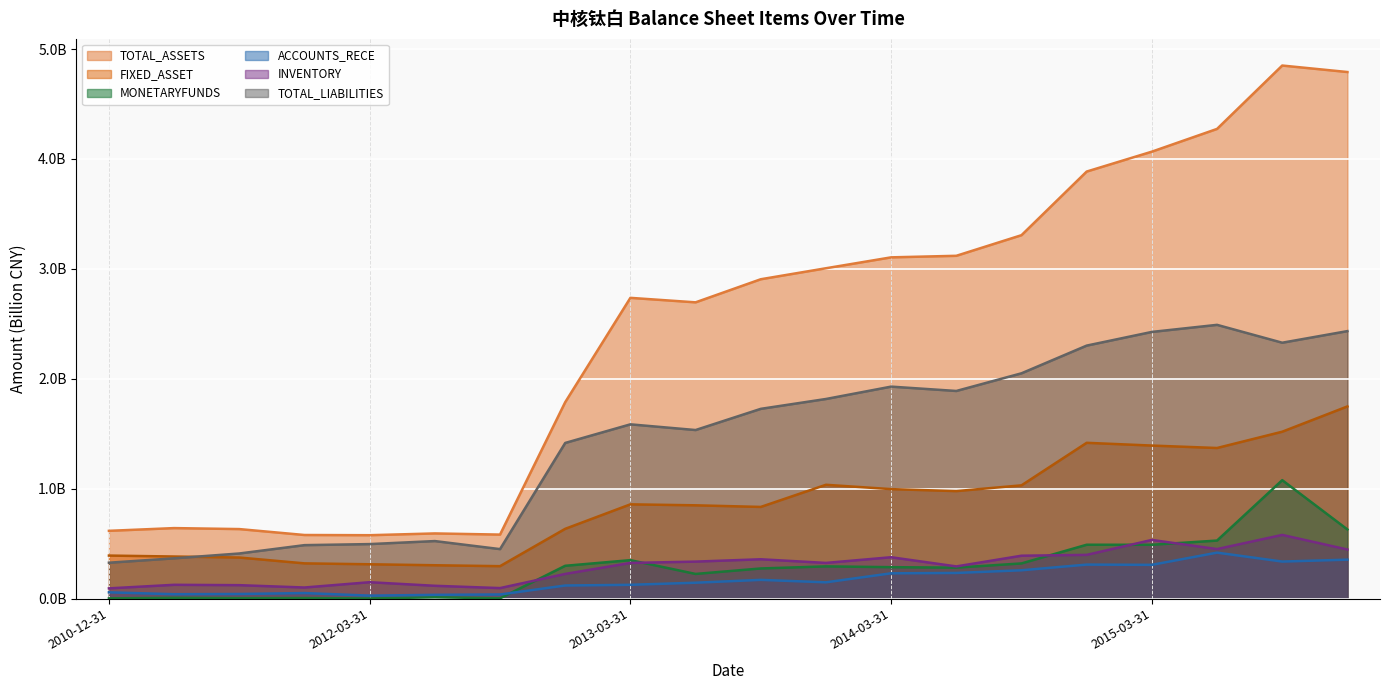

What is the maximum value shown in the chart?

4.8